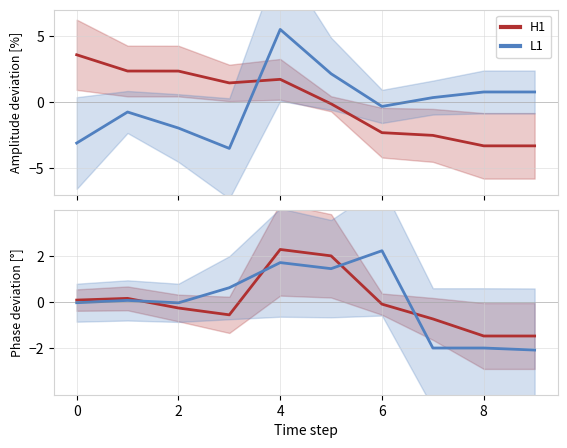

At how many categories does at least one series exceed 1?

3